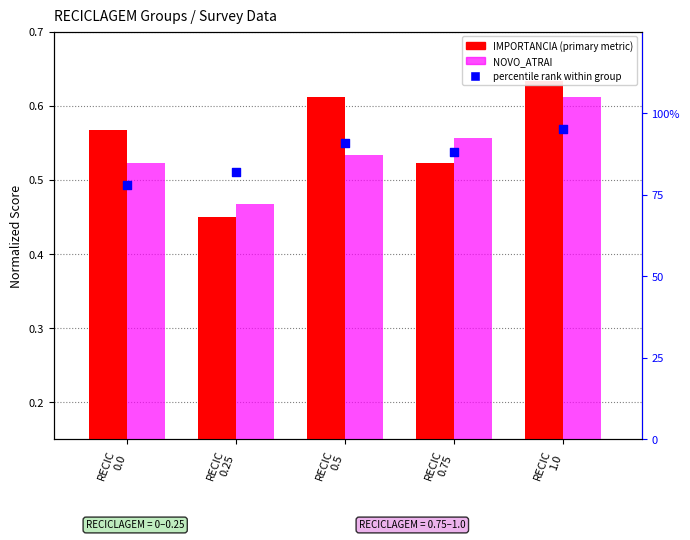

At which category is the sum across all series the highest?

RECIC
1.0